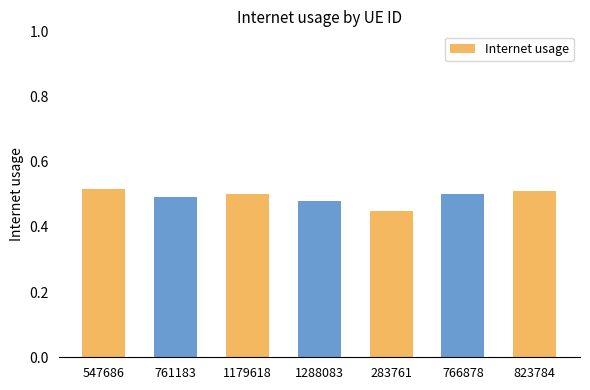

What is the label of the 3rd bar from the right?

283761